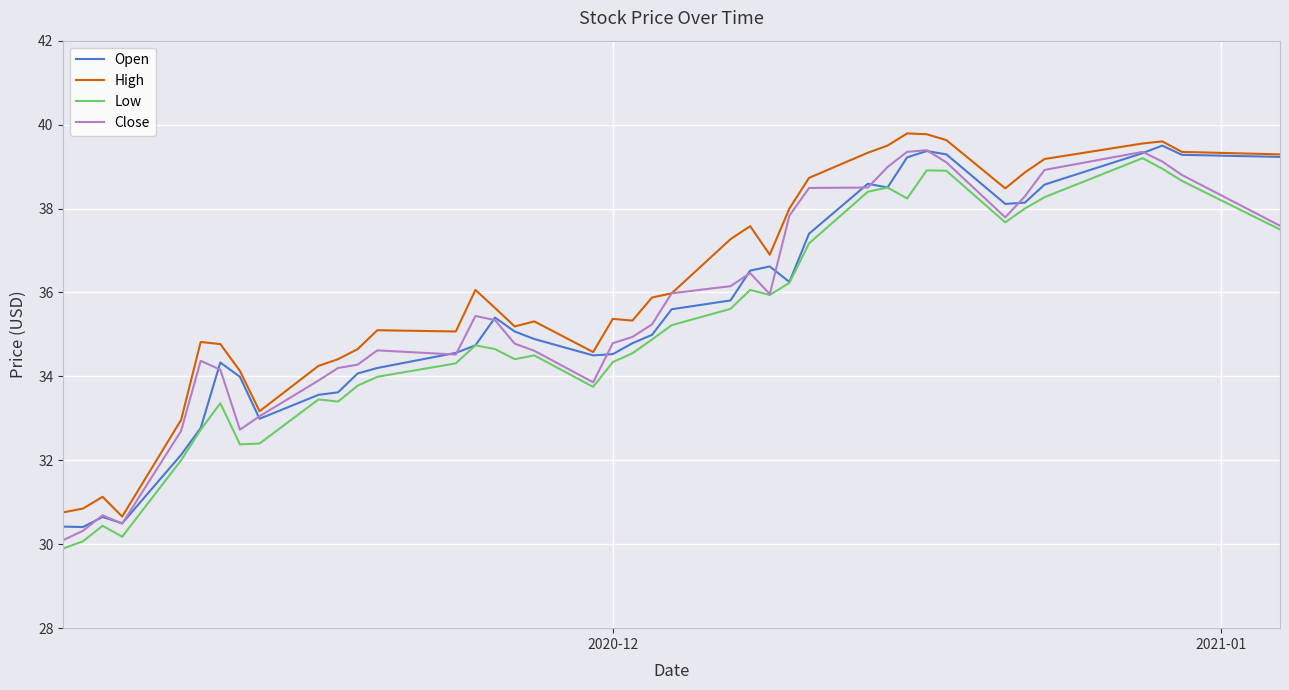

What is the minimum value for High?

30.7